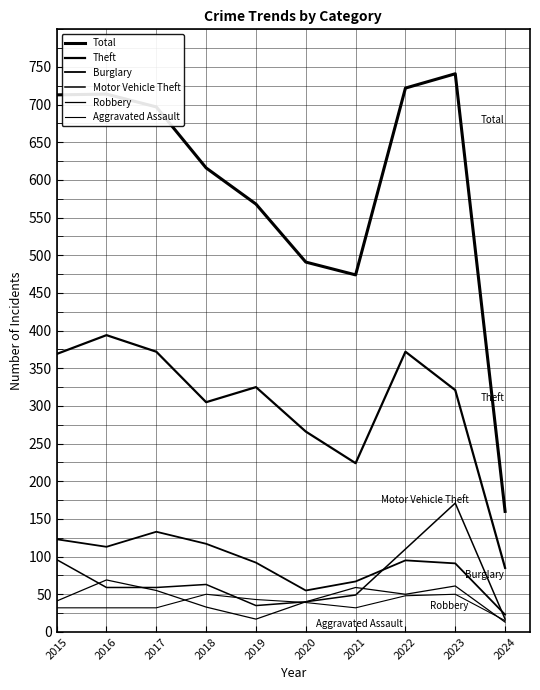

Does the chart display data point markers on the line(s)?

No